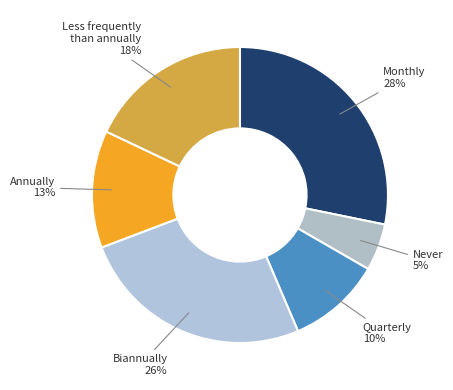

What percentage is the Biannually slice, to the nearest percent?

26%